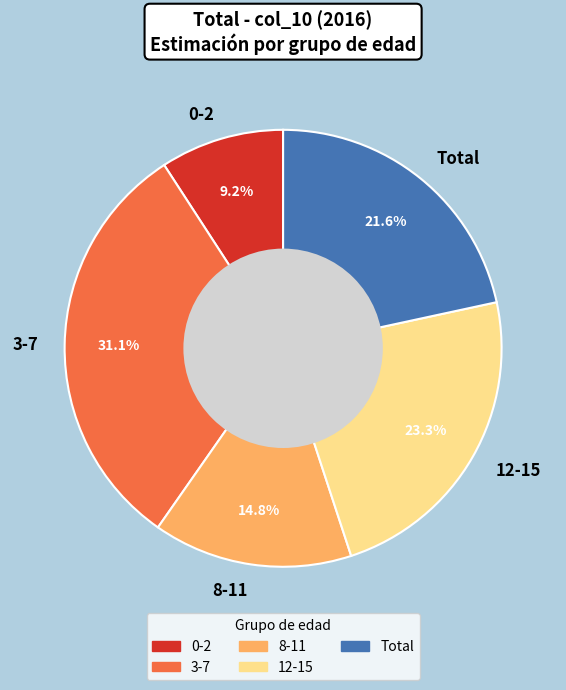

How many segments does this pie chart have?

5